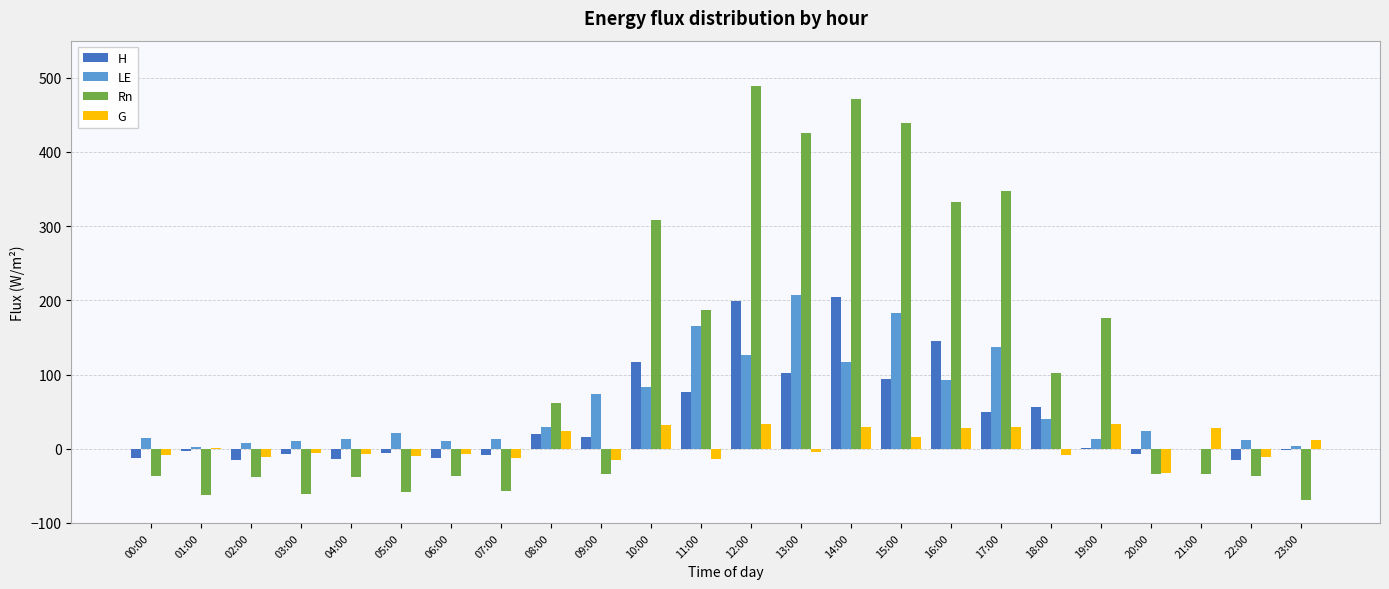

How many data points does each series have?

24